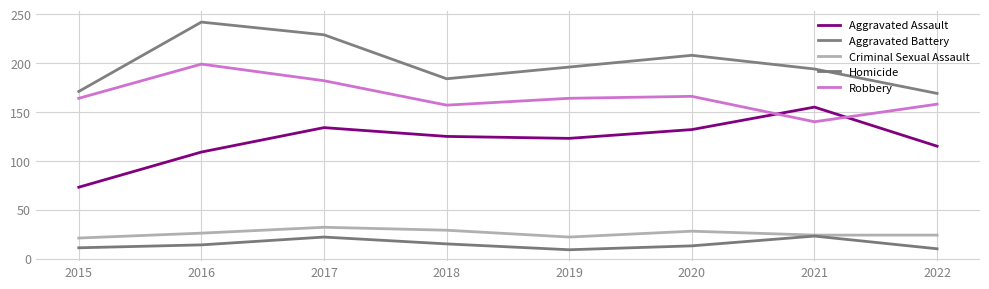

List the labels in order of Aggravated Assault value, largest first.

2021, 2017, 2020, 2018, 2019, 2022, 2016, 2015